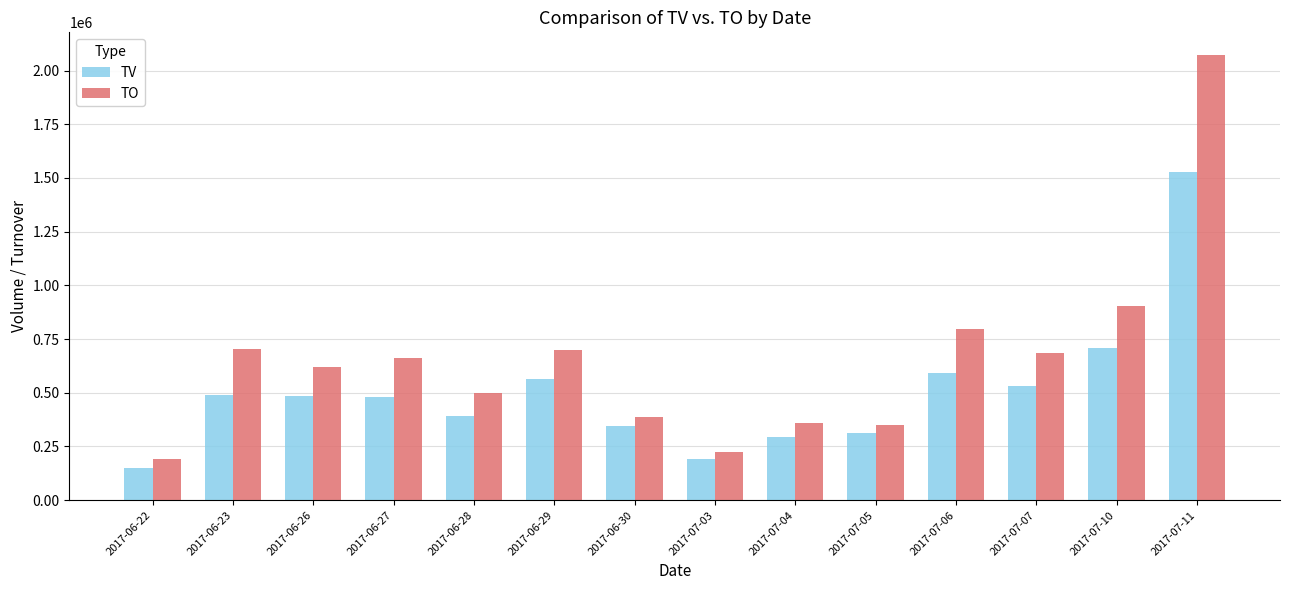

How many categories are shown in the chart?

14